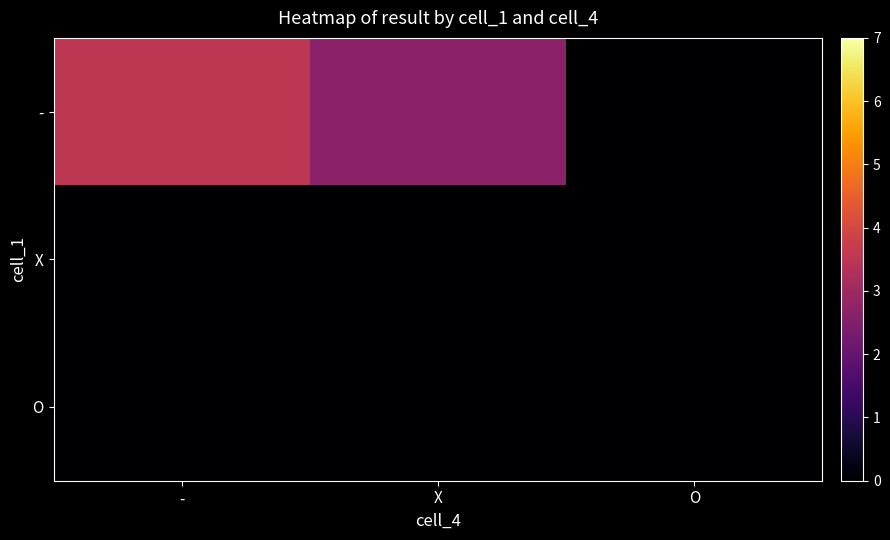

Rank the series at O from lowest to highest value.

-, X, O